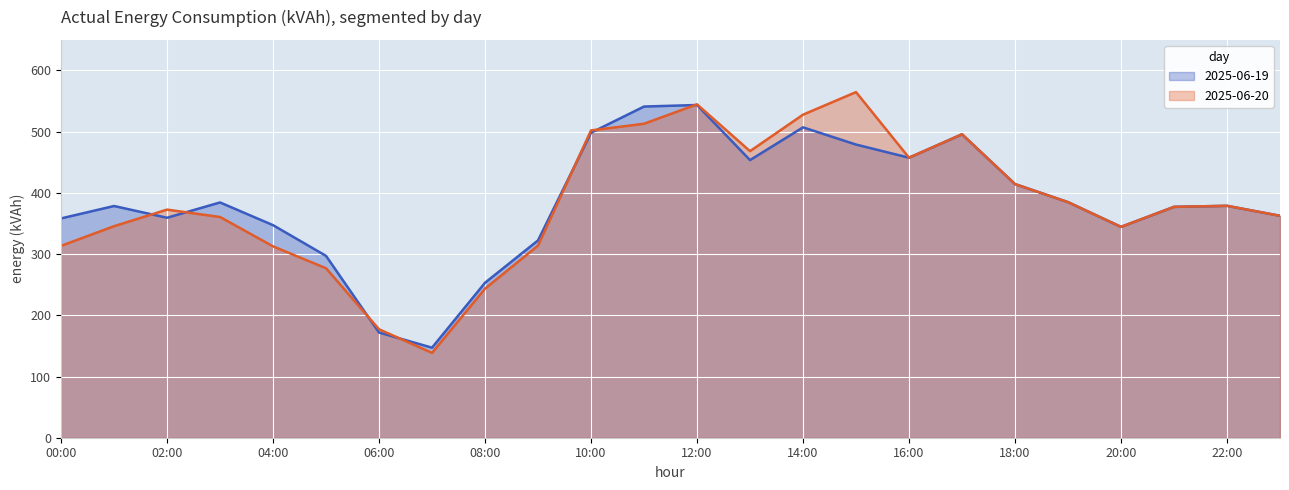

At 04:00, list the series in order from largest to smallest.

2025-06-19, 2025-06-20